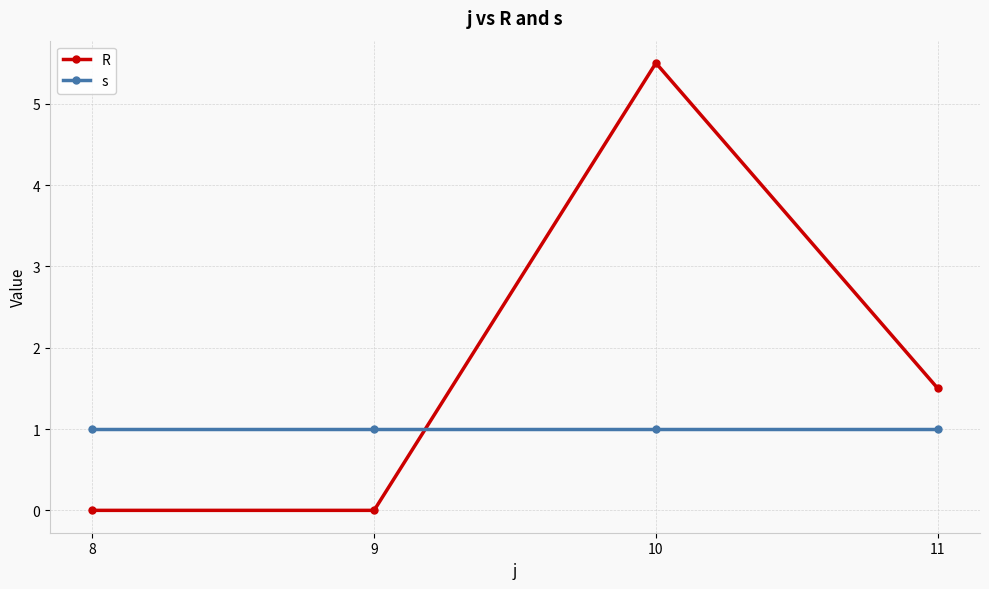

At how many categories does at least one series exceed 5?

1